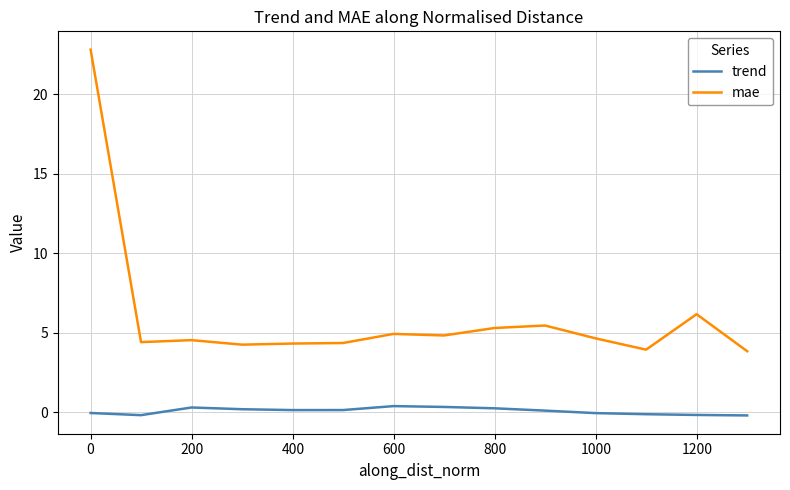

How many distinct data groups are displayed?

2